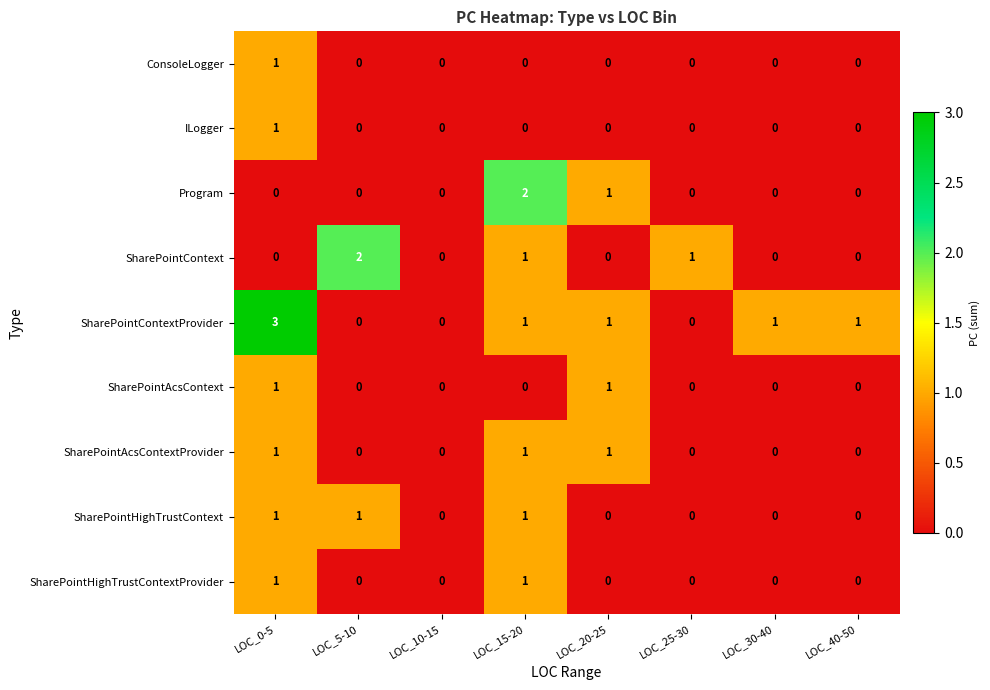

At which label is Program closest to 1?

LOC_20-25